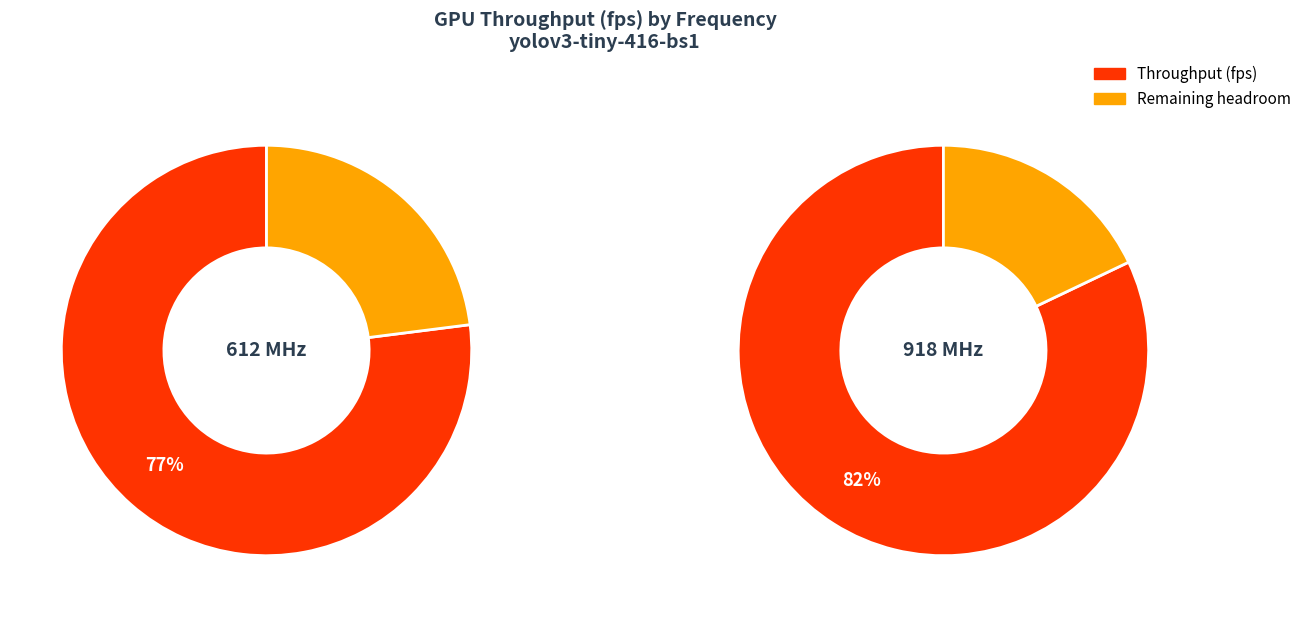

To the nearest percent, what is the combined percentage of 918000000 and 612000000?

100%